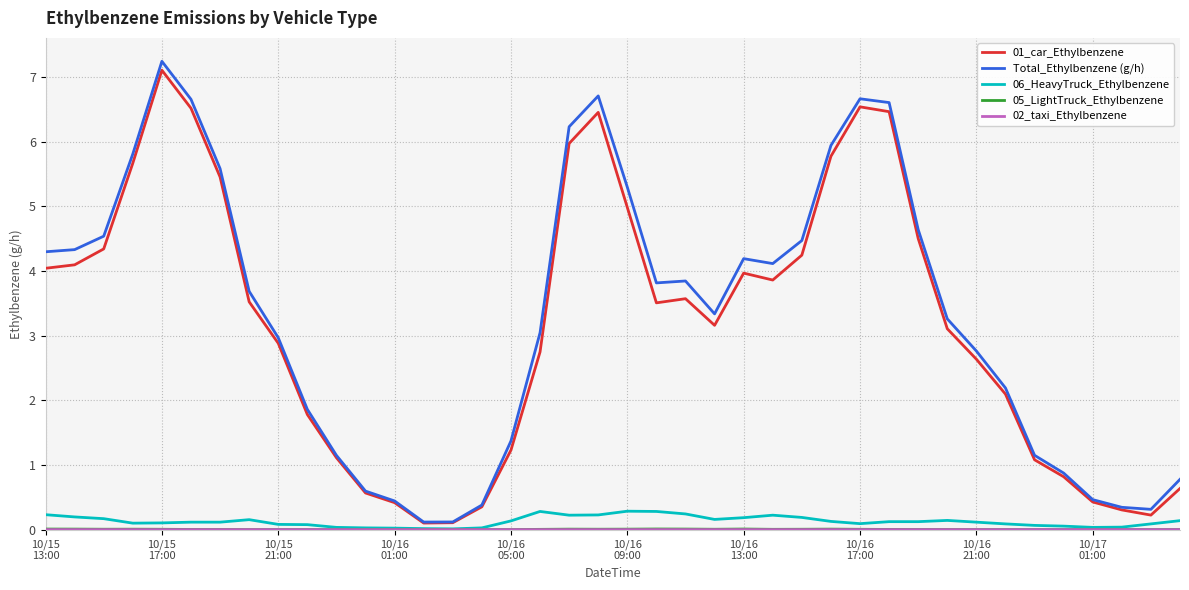

What is the greatest value displayed?

7.2